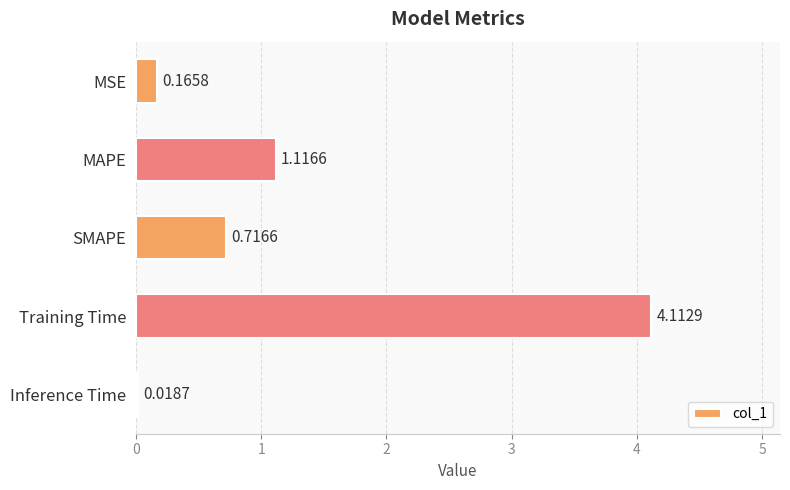

Where is the data nearest to the value 2?

MAPE